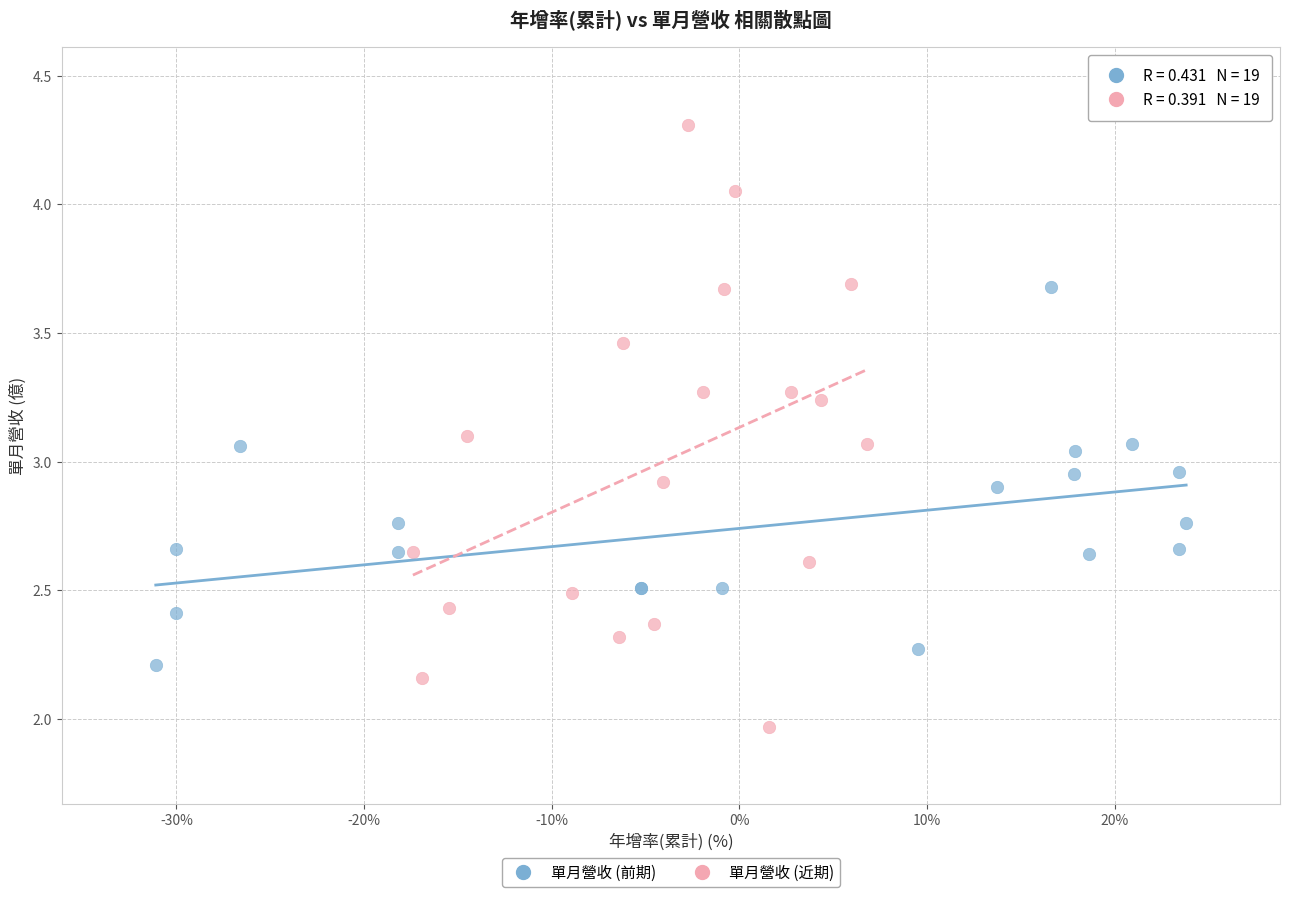

Which series reaches the maximum Y coordinate?

單月營收 (近期)